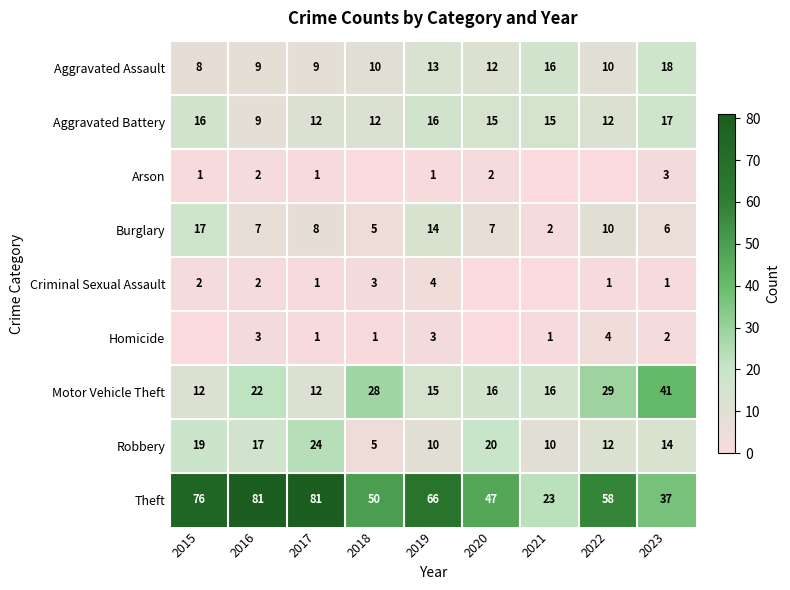

Which series changed the most between 2017 and 2019?

Theft